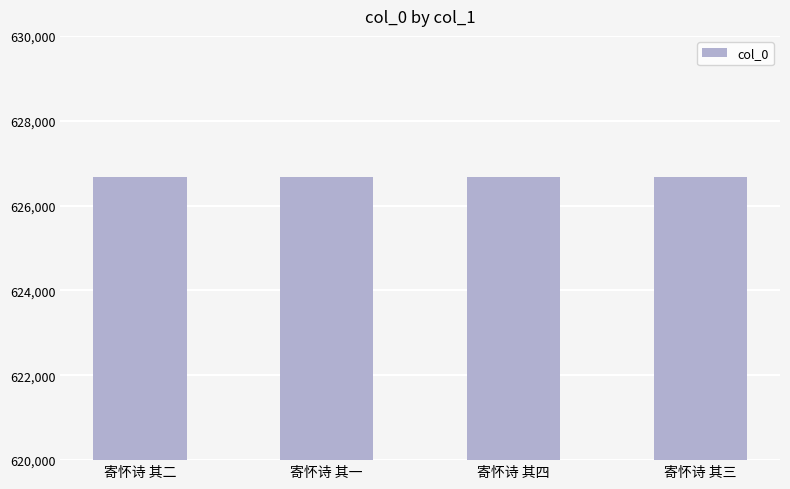

What is the greatest value displayed?

626679